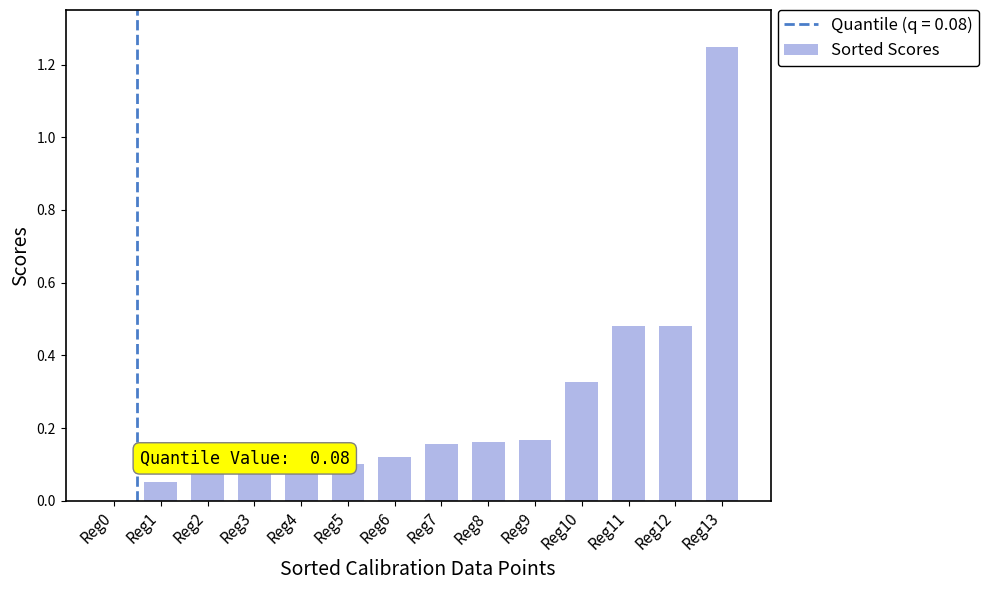

Which label corresponds to the largest value in the chart?

Reg13